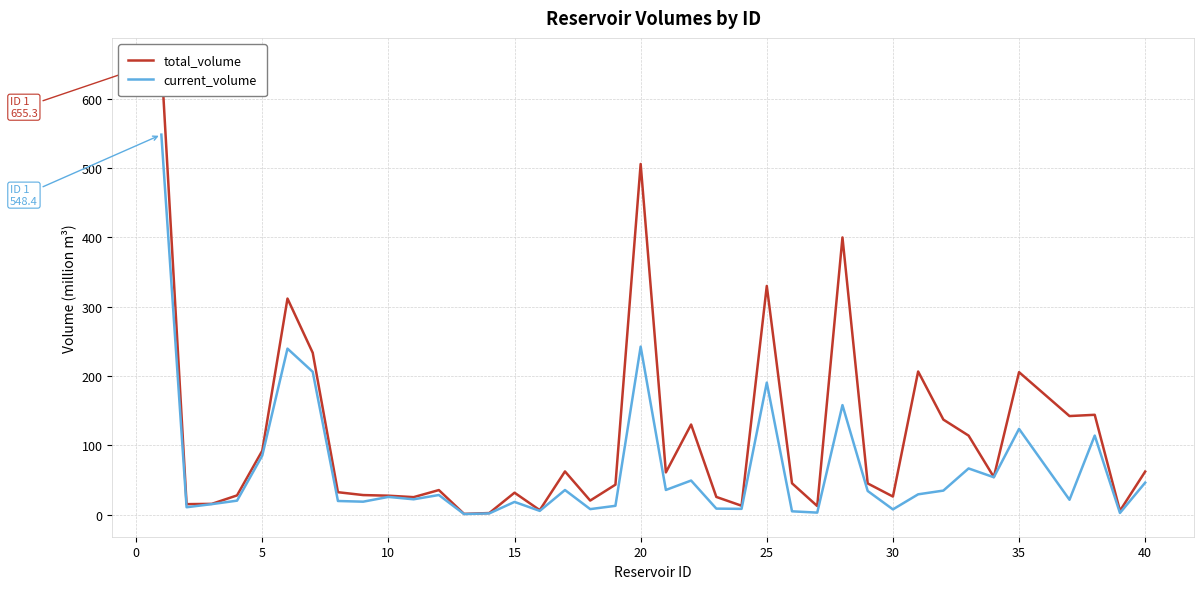

Rank the series by their maximum value, from highest to lowest.

total_volume, current_volume